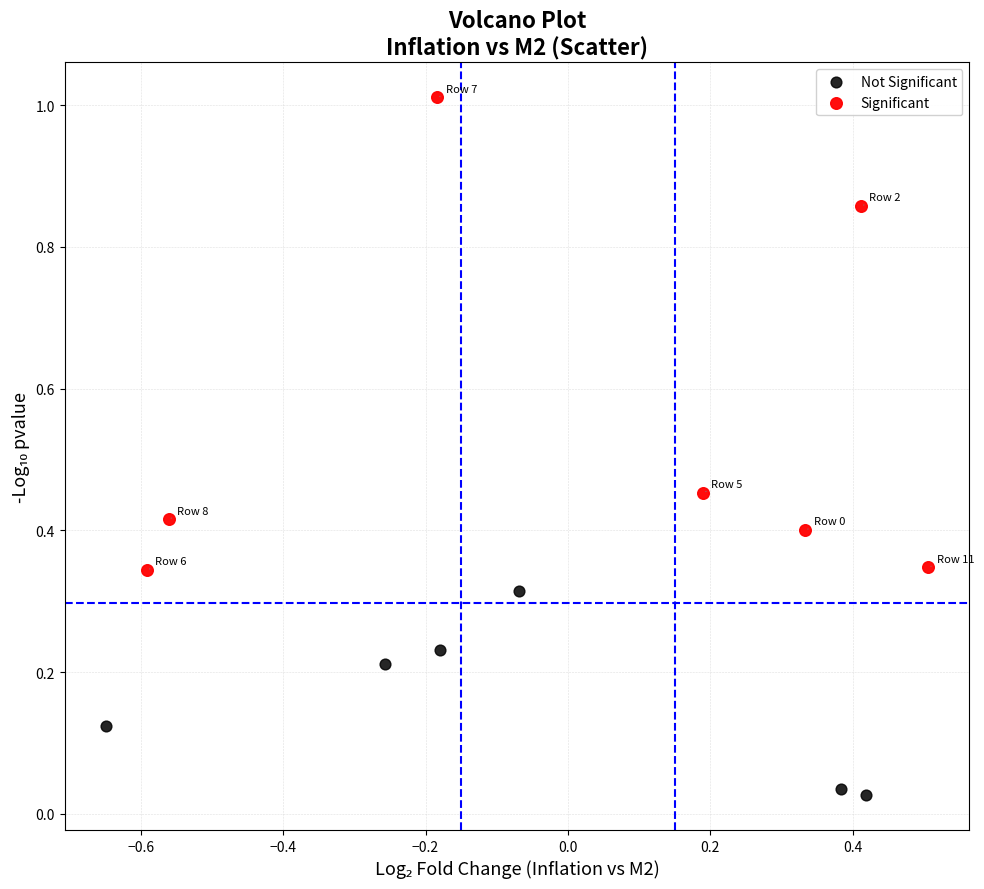

Which series has the largest Y range (max minus min)?

Significant